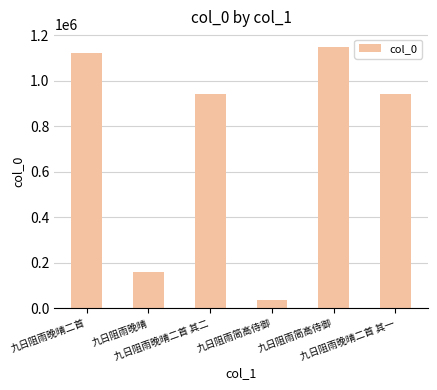

Between 九日阻雨晚晴二首 and 九日阻雨晚晴, which is larger?

九日阻雨晚晴二首